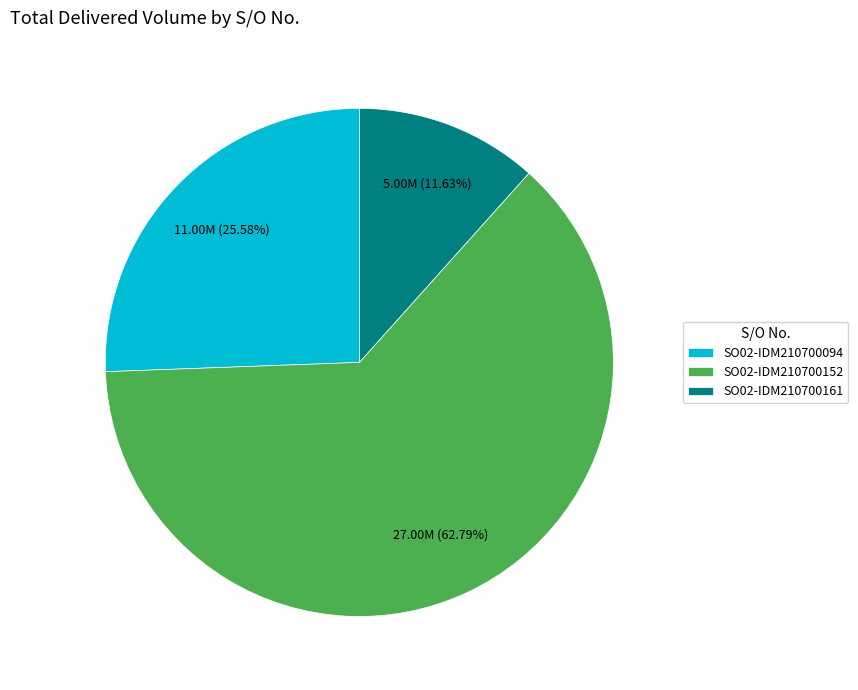

Count the number of slices in the pie.

3